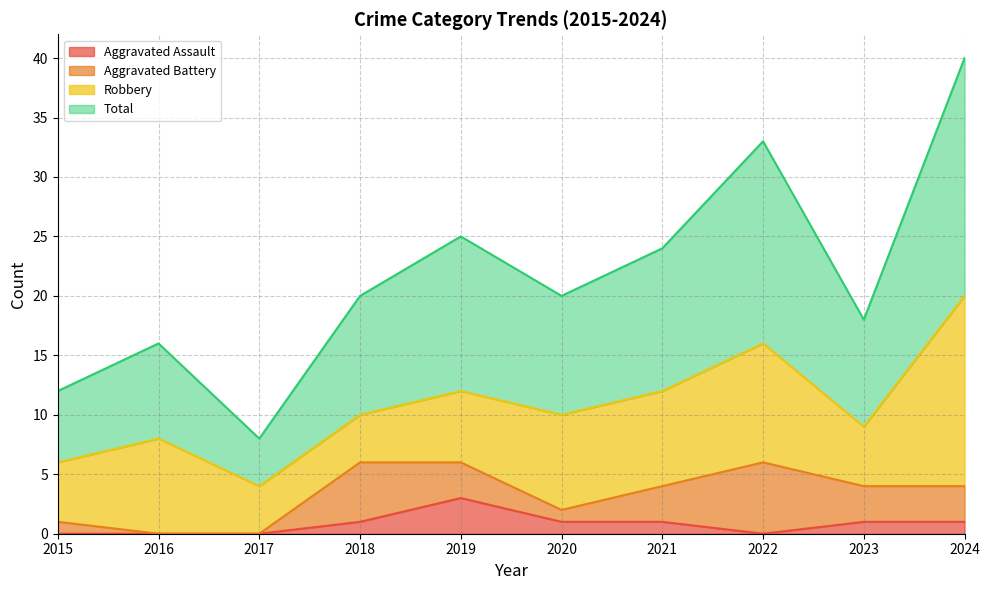

Which category has the highest value in the Aggravated Assault series?

2019